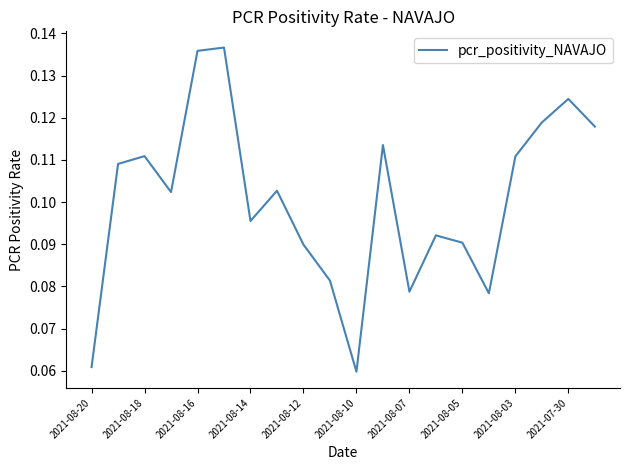

Reading left to right, list all the values displayed in this chart.

0.1	0.1	0.1	0.1	0.1	0.1	0.1	0.1	0.1	0.1	0.1	0.1	0.1	0.1	0.1	0.1	0.1	0.1	0.1	0.1